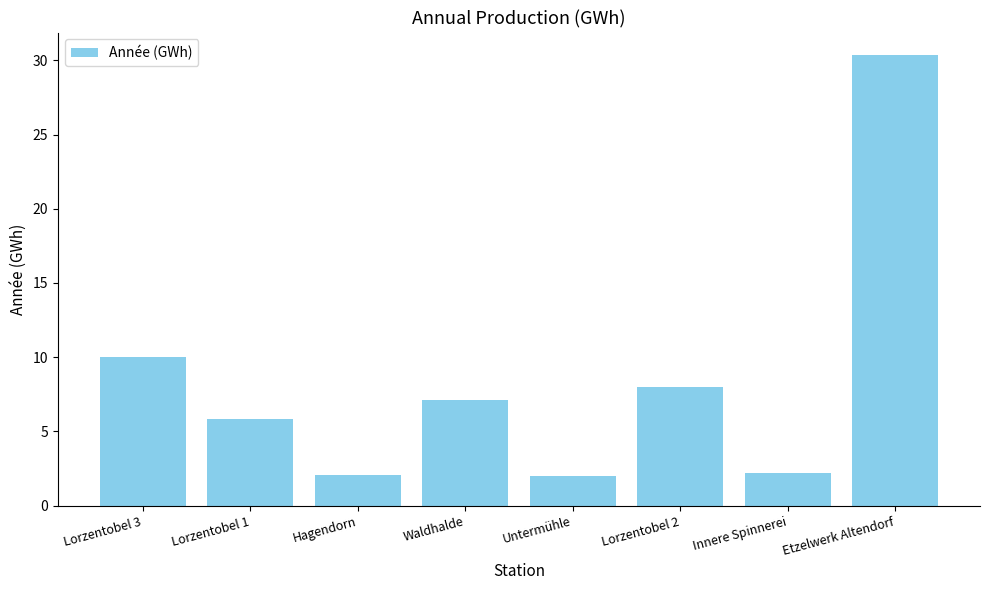

What is the label of the 1st bar from the left?

Lorzentobel 3